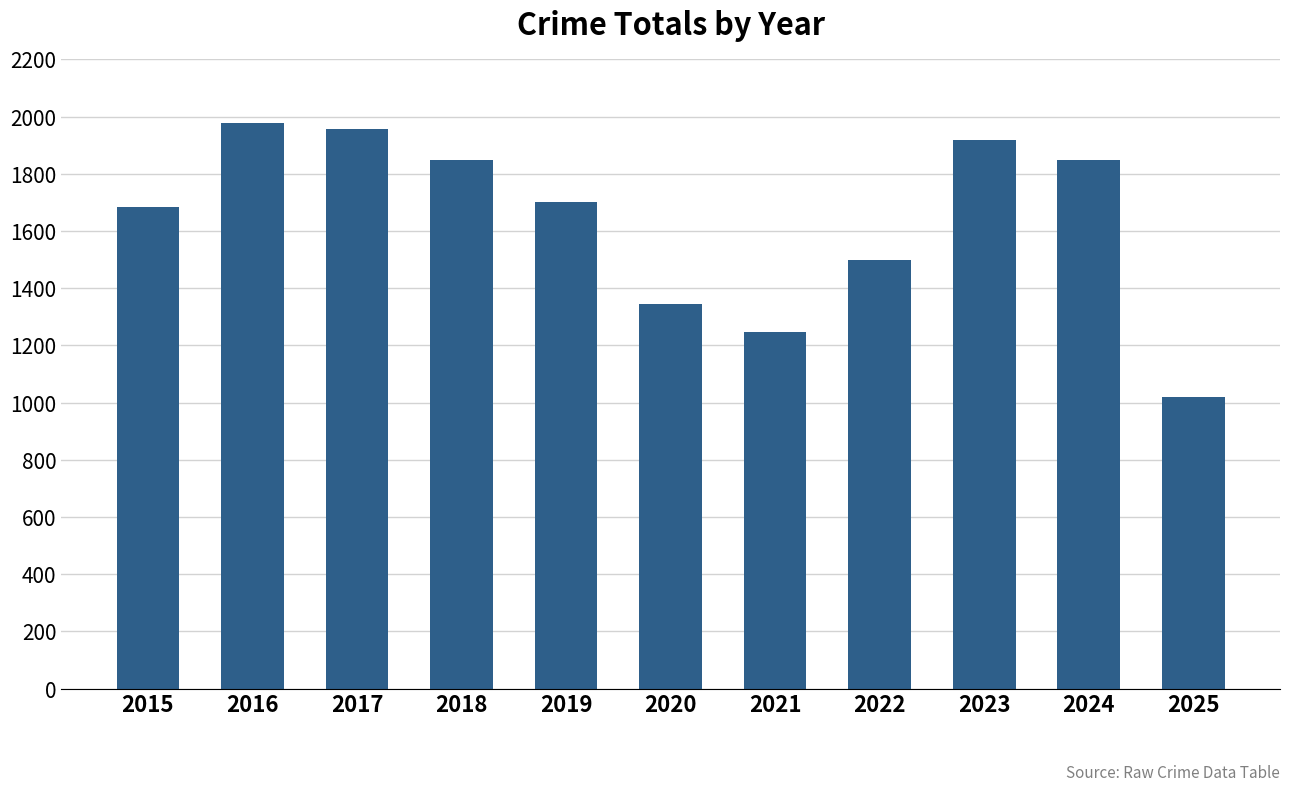

Which category has the highest value across all series?

2016